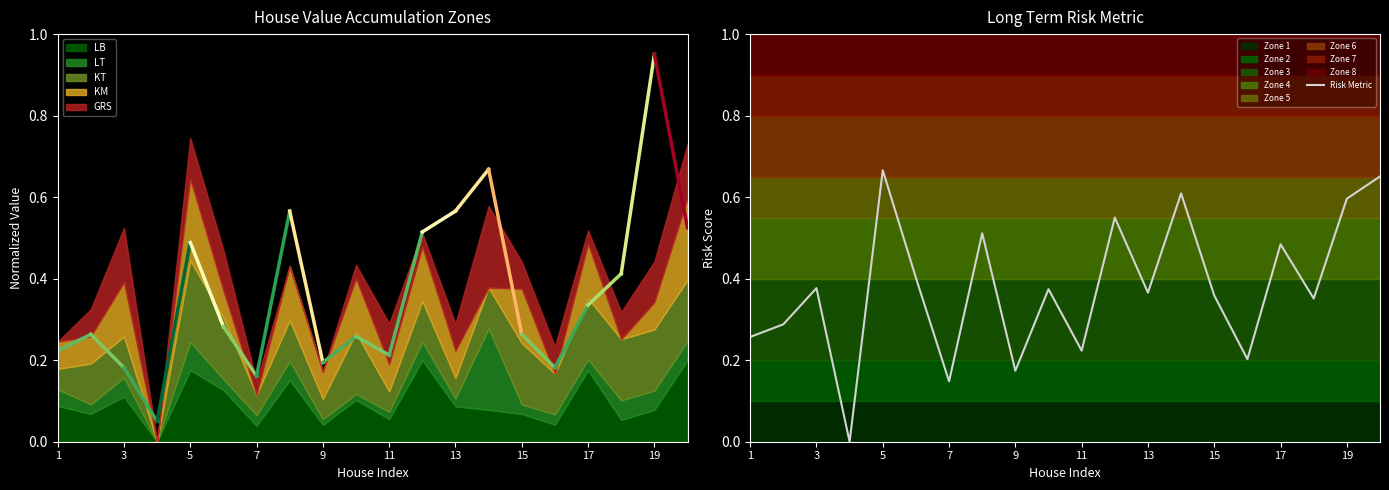

True or false: Risk Metric has a value of 0.9 at 19.

False